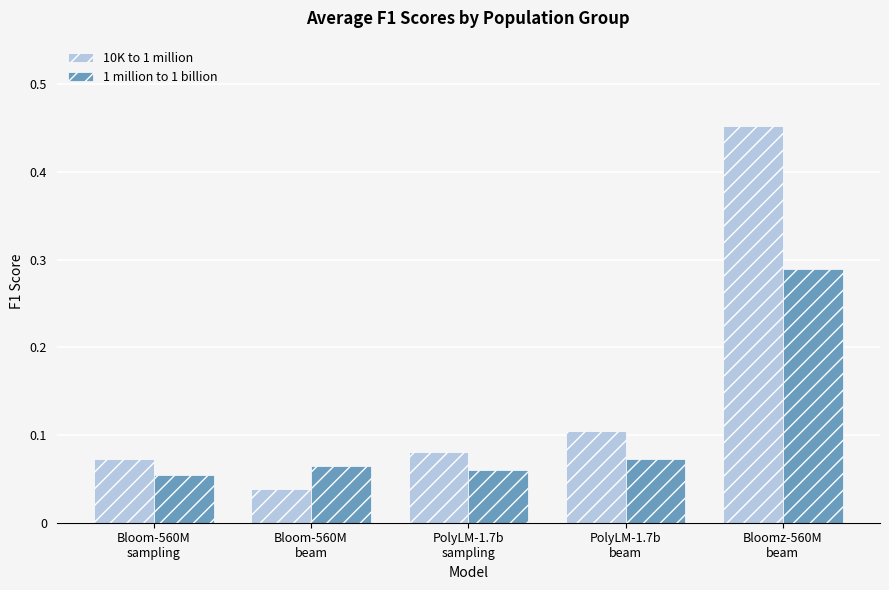

At how many categories does at least one series exceed 0?

5